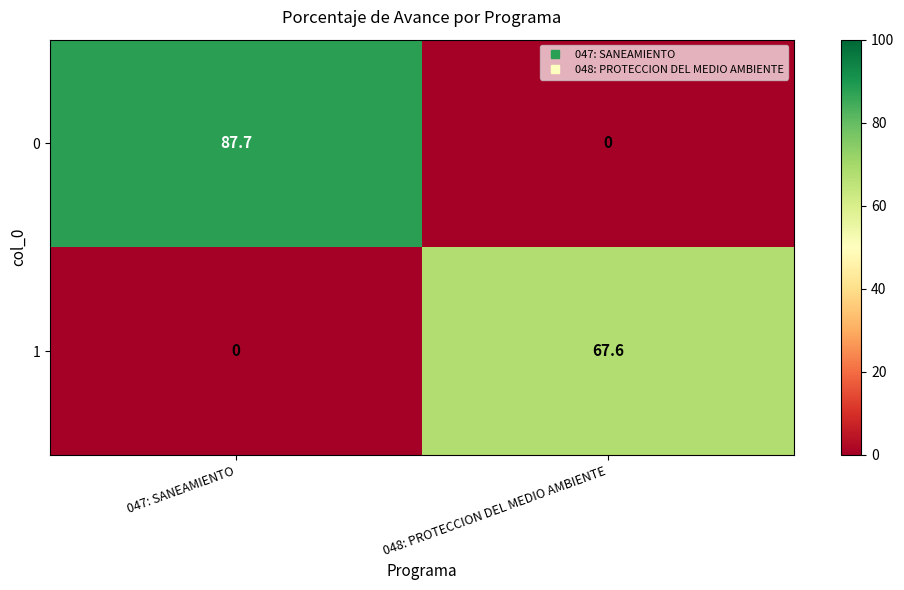

Which category has the lowest value in the 1 series?

047: SANEAMIENTO